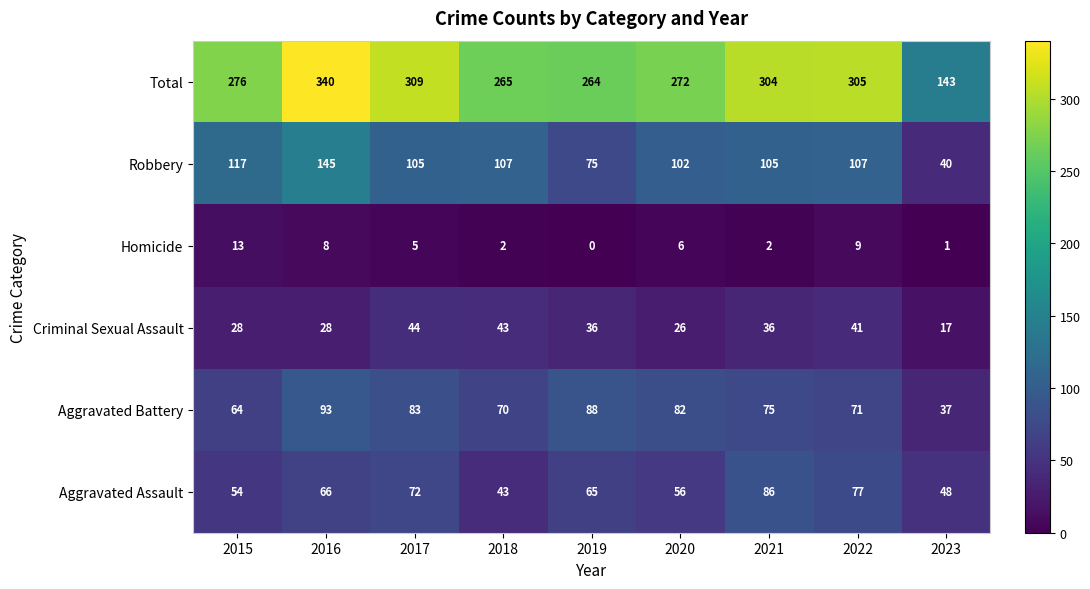

Is the value of Homicide at 2017 greater than the value of Robbery at 2023?

No